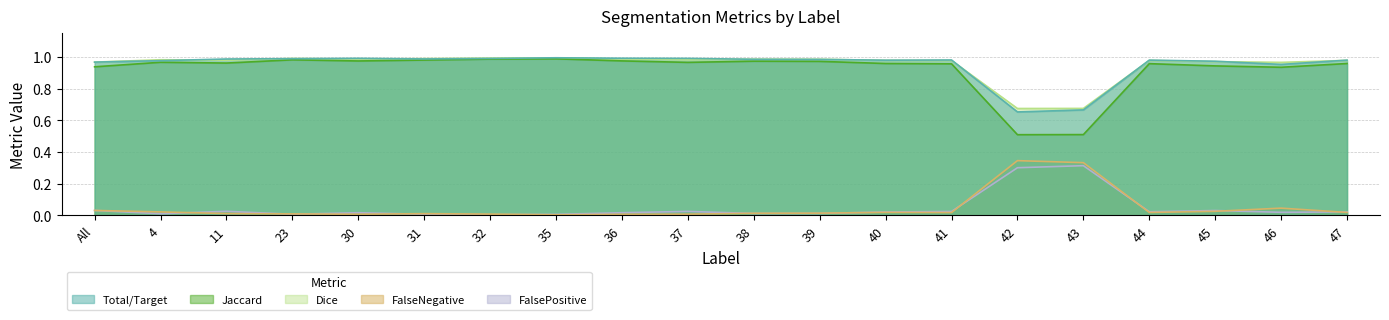

Rank the categories by Dice value from highest to lowest.

35, 32, 23, 31, 36, 30, 38, 39, 4, 37, 11, 40, 47, 44, 41, 45, All, 46, 43, 42